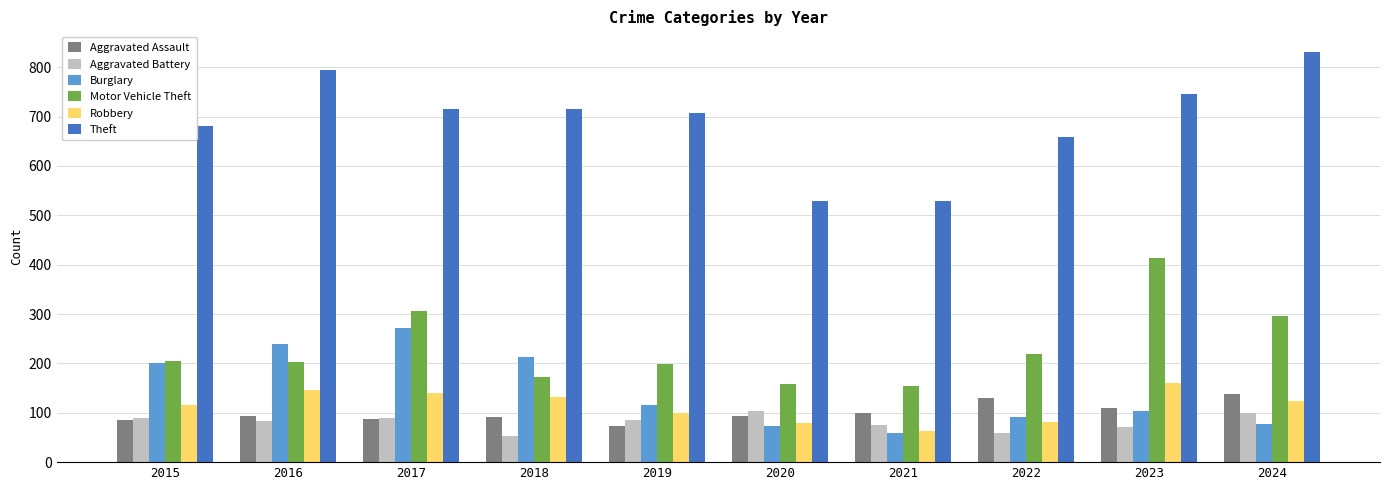

Is the value of Aggravated Battery at 2024 greater than the value of Theft at 2016?

No